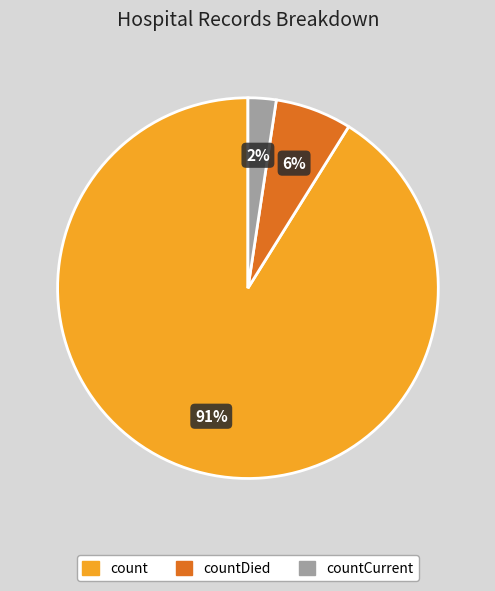

How many slices are in this pie chart?

3